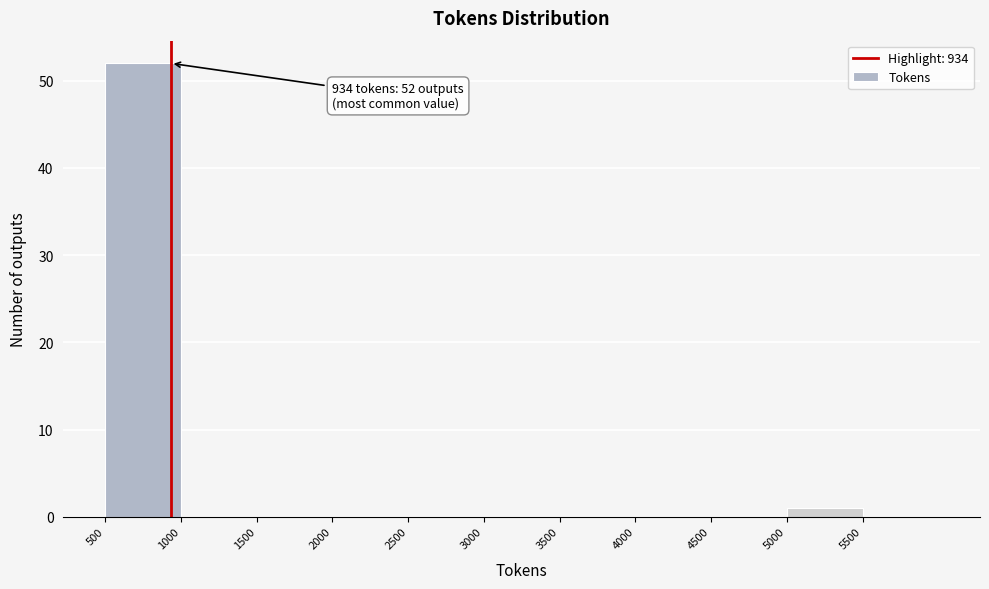

Which range on the x-axis has the tallest bar?

500 to 1000